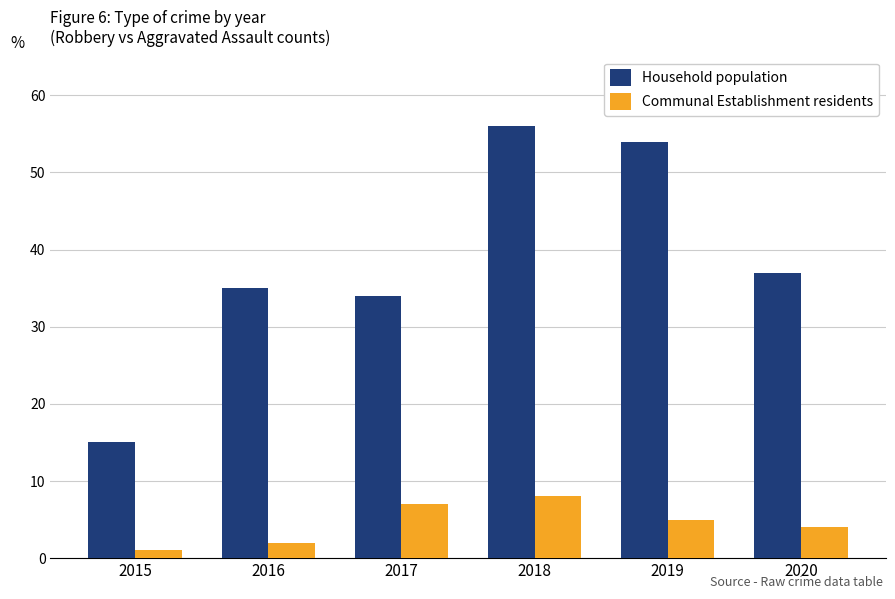

Which series changed the most between 2015 and 2020?

Household population